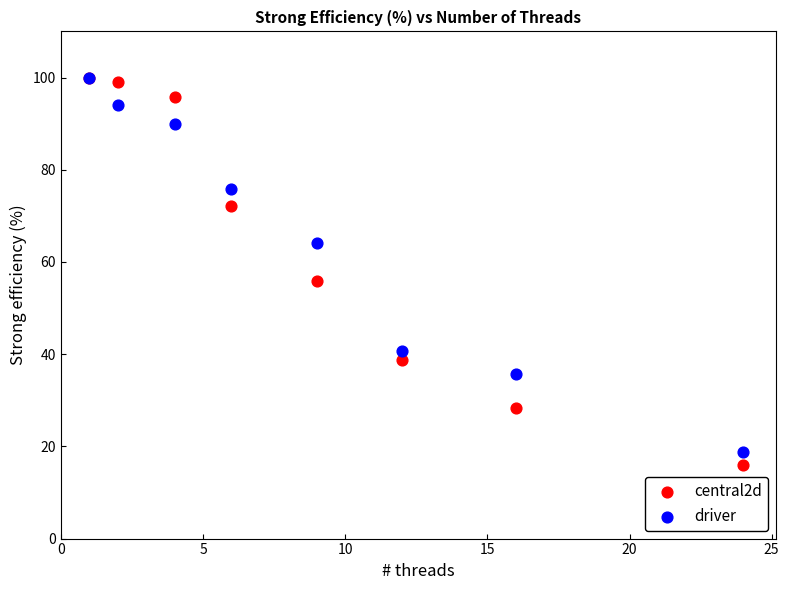

In the driver series, what Y value is closest to 59?

64.0